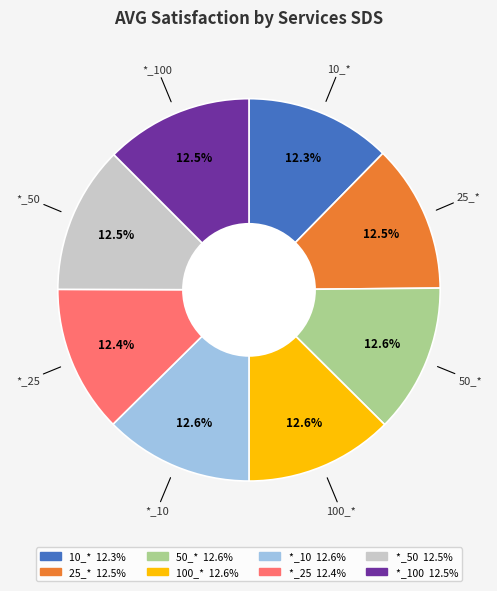

How many slices are in this pie chart?

8